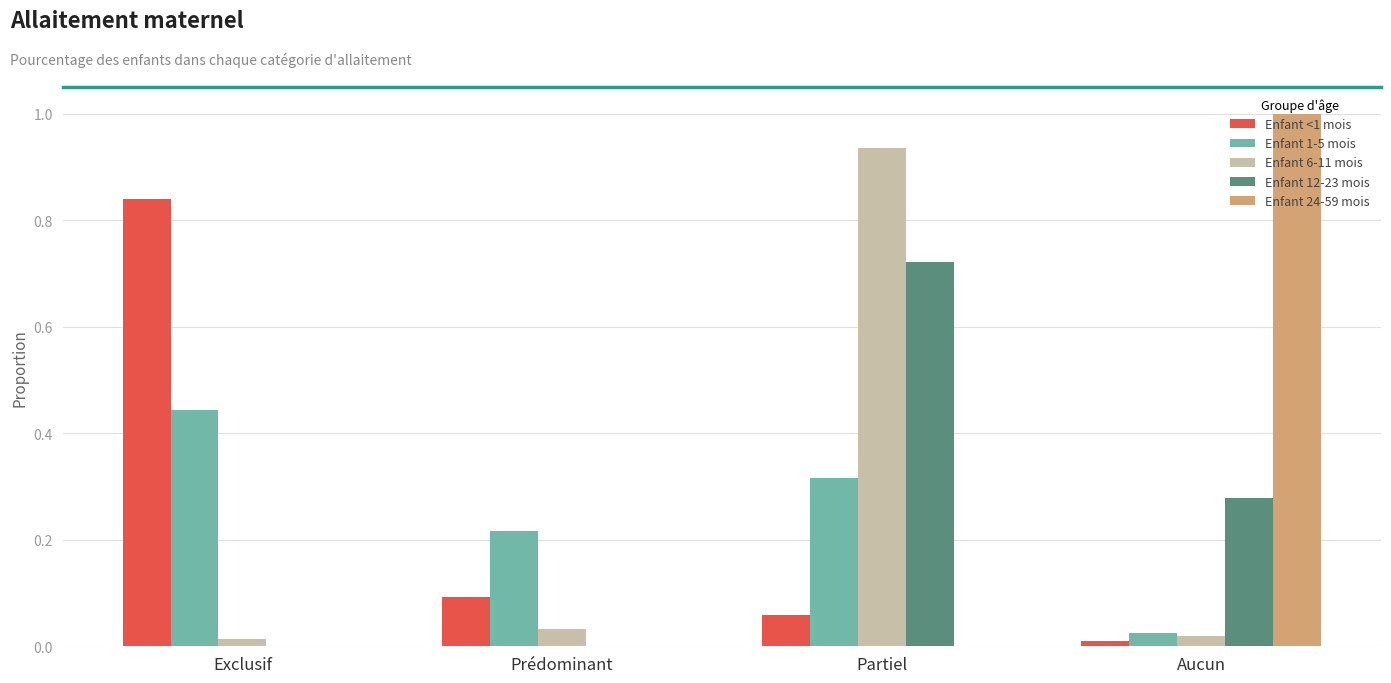

What are all the series names shown in the legend?

Enfant <1 mois, Enfant 1-5 mois, Enfant 6-11 mois, Enfant 12-23 mois, Enfant 24-59 mois